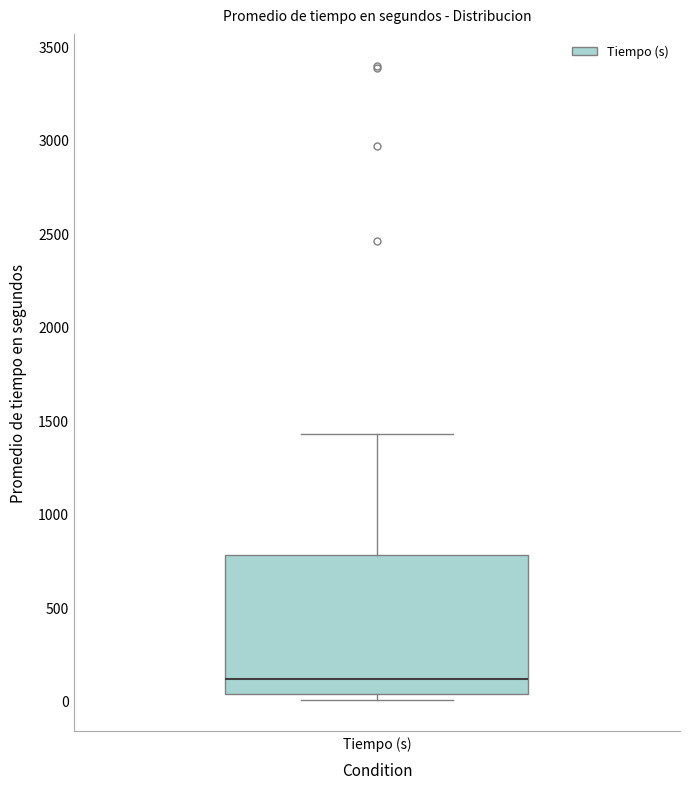

Transcribe this box plot: give where the median line is, the range the box spans, and where the two whiskers end, as read against the y-axis. The values are not printed on the chart, so give them approximately, as read against the axis.

median 100, box 50 to 800, whiskers 0 to 1400